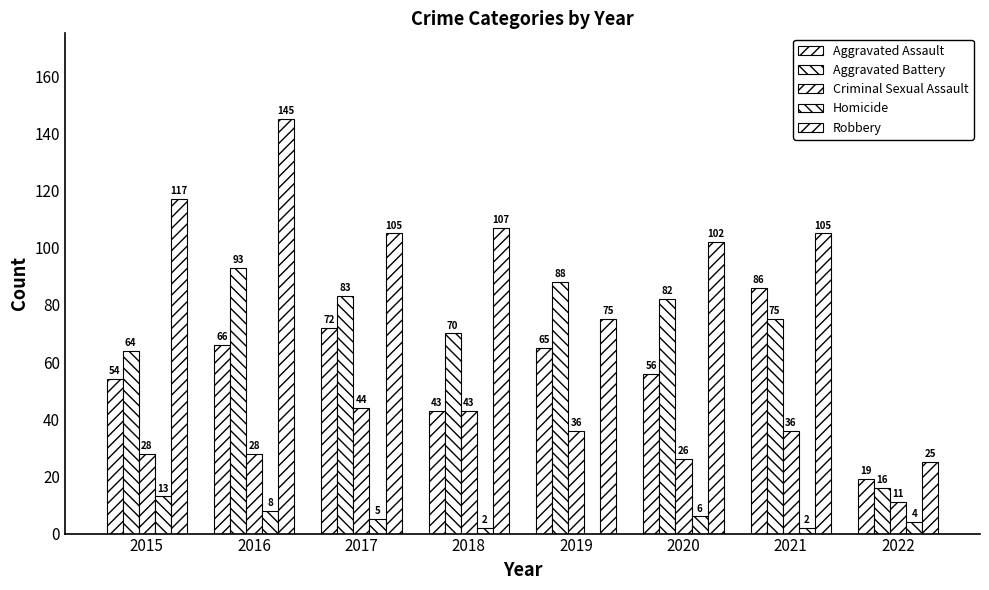

Reading left to right, extract all data points from this chart.

Aggravated Assault: 54	66	72	43	65	56	86	19
Aggravated Battery: 64	93	83	70	88	82	75	16
Criminal Sexual Assault: 28	28	44	43	36	26	36	11
Homicide: 13	8	5	2	0	6	2	4
Robbery: 117	145	105	107	75	102	105	25